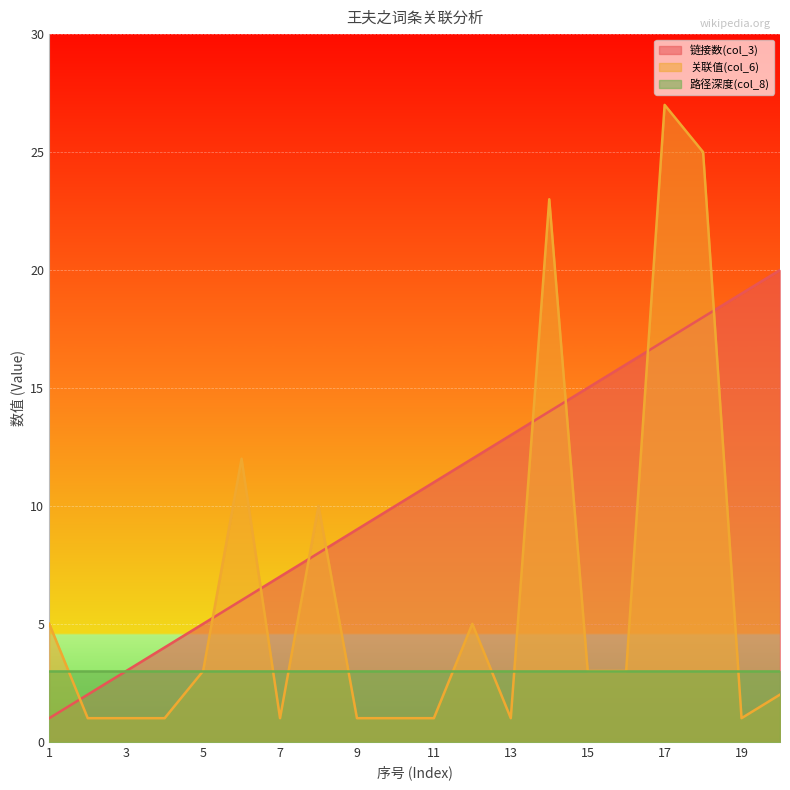

What is the difference between the maximum and minimum values in the 关联值(col_6) series?

26